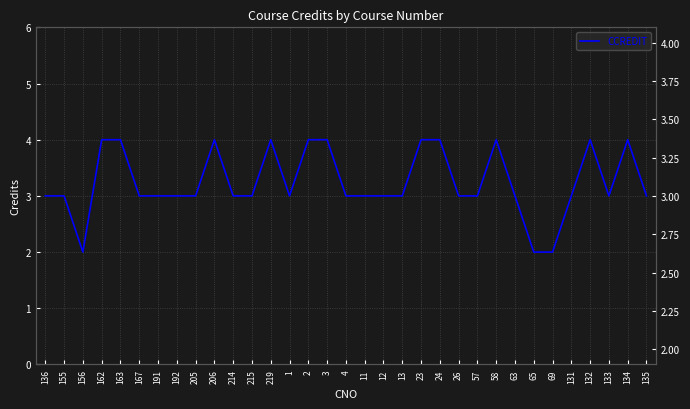

True or false: the data shows 5 at 167.

False